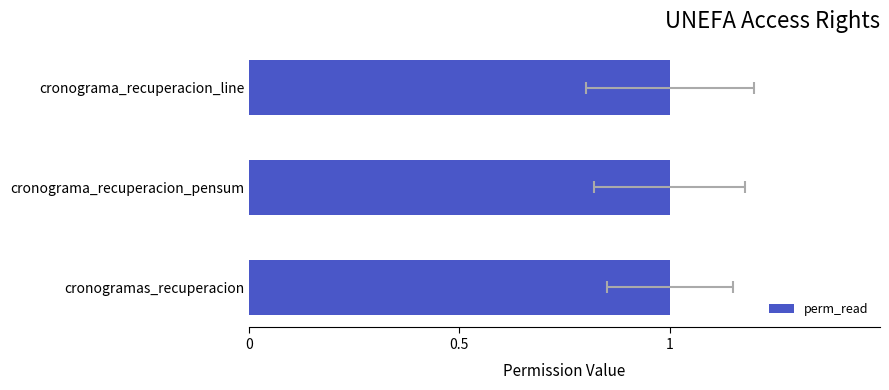

Does the chart contain stacked bars?

No